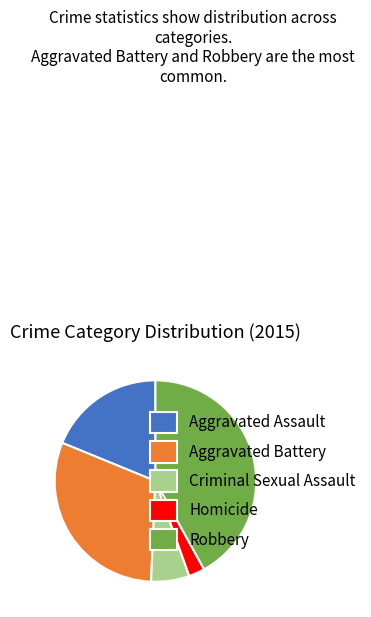

Rank the categories by value from highest to lowest.

Robbery, Aggravated Battery, Aggravated Assault, Criminal Sexual Assault, Homicide